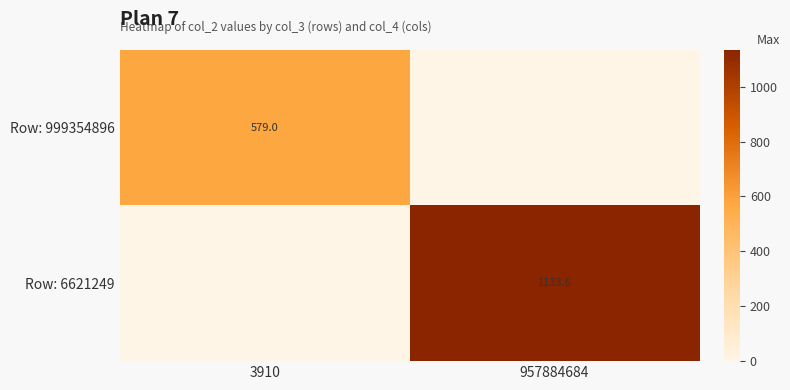

What is the difference between the highest and lowest values at 957884684?

1133.6